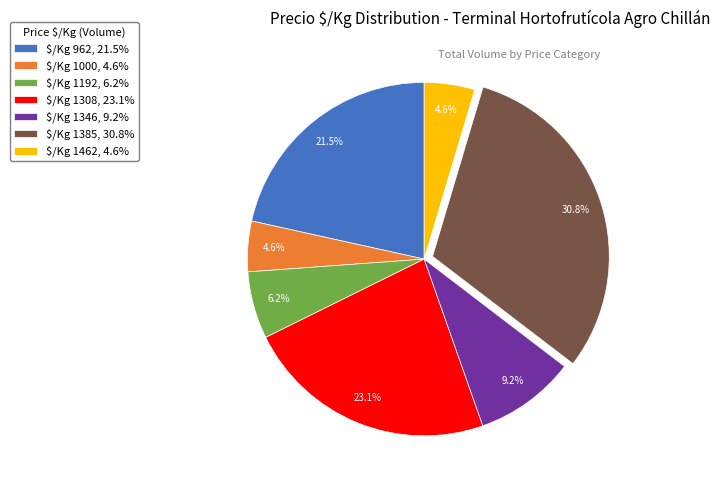

How many segments does this pie chart have?

7